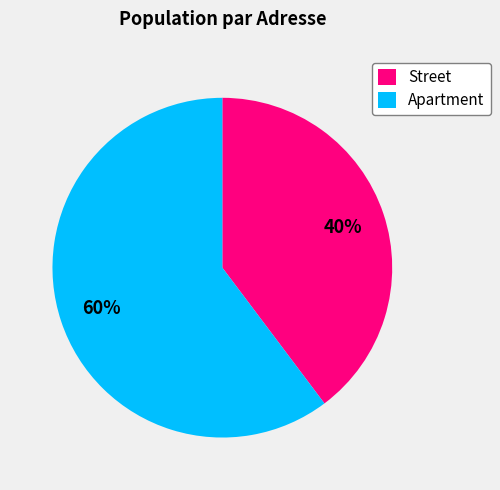

How many slices are in this pie chart?

2